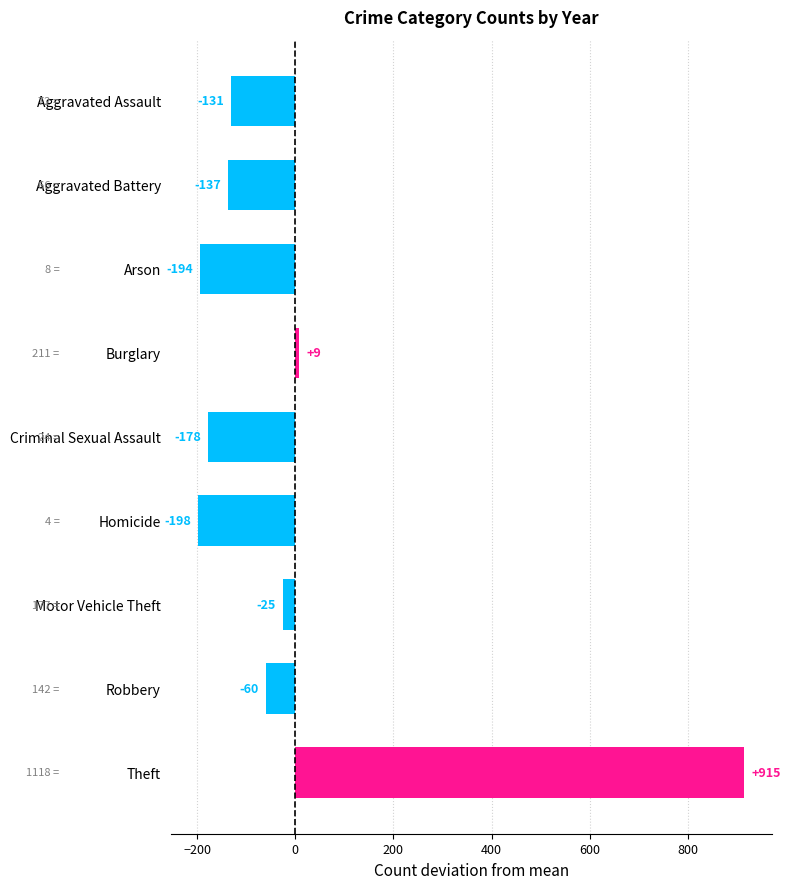

Rank the categories by value from lowest to highest.

Homicide, Arson, Criminal Sexual Assault, Aggravated Battery, Aggravated Assault, Robbery, Motor Vehicle Theft, Burglary, Theft